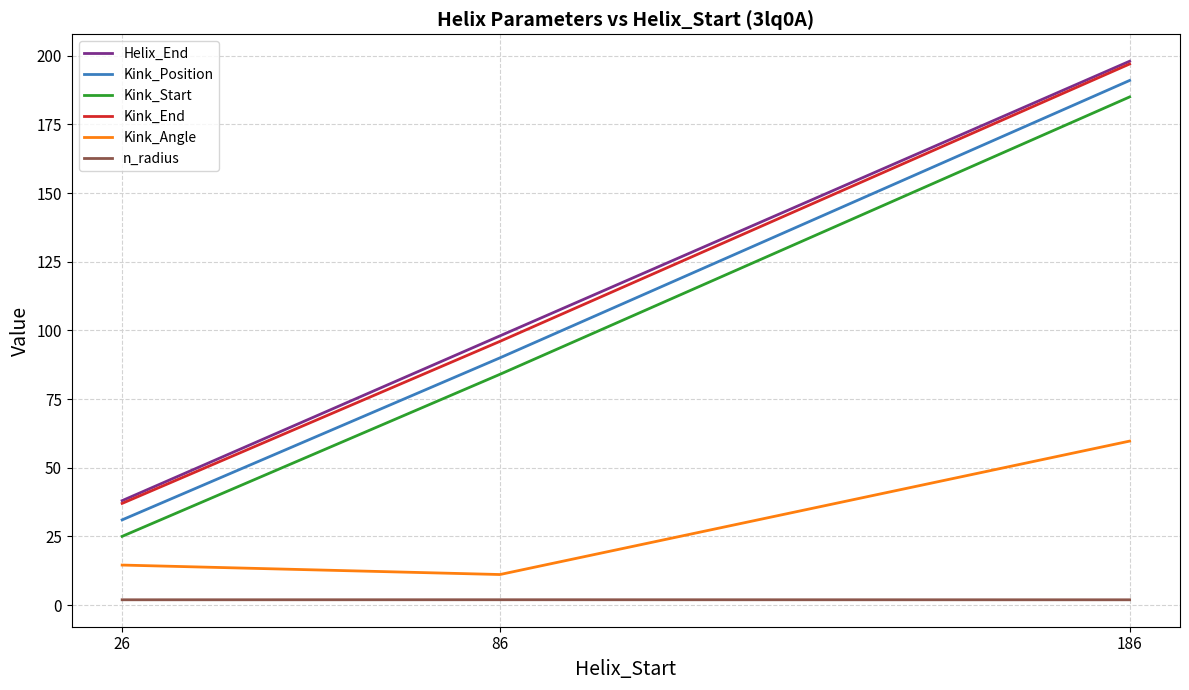

Between 26 and 86, which series saw the biggest shift?

Helix_End